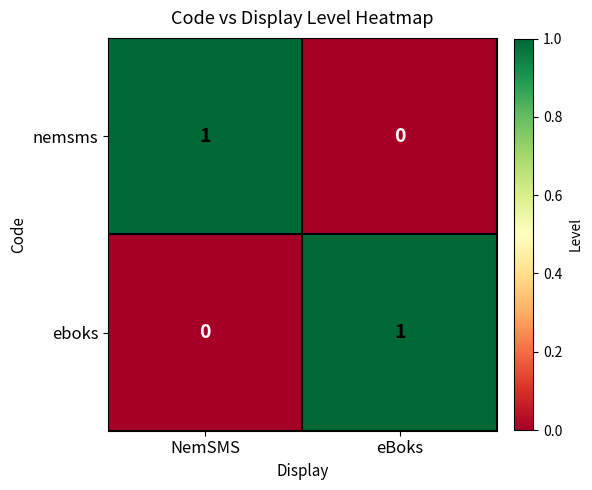

Rank the series at eBoks from highest to lowest value.

eboks, nemsms